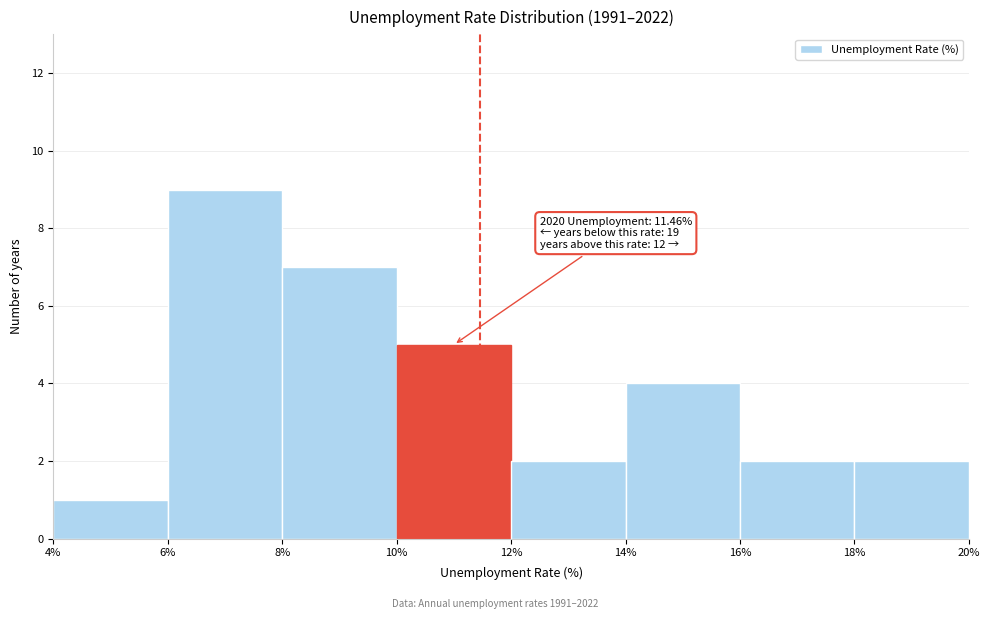

Over which range of the x-axis is the bar tallest?

6% to 8%